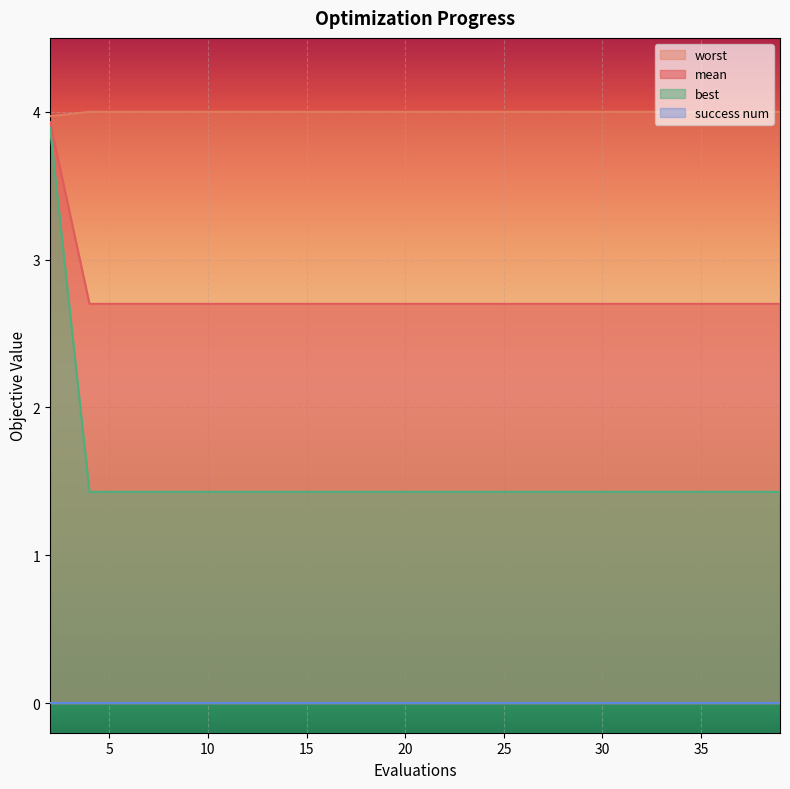

What is the maximum value for best?

3.9